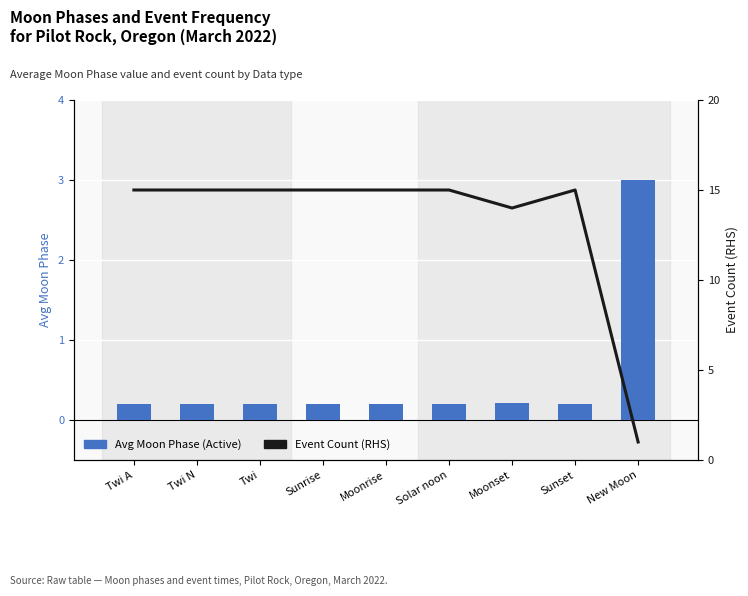

Rank the series by their maximum value, from highest to lowest.

Event Count (RHS), Avg Moon Phase (Active)